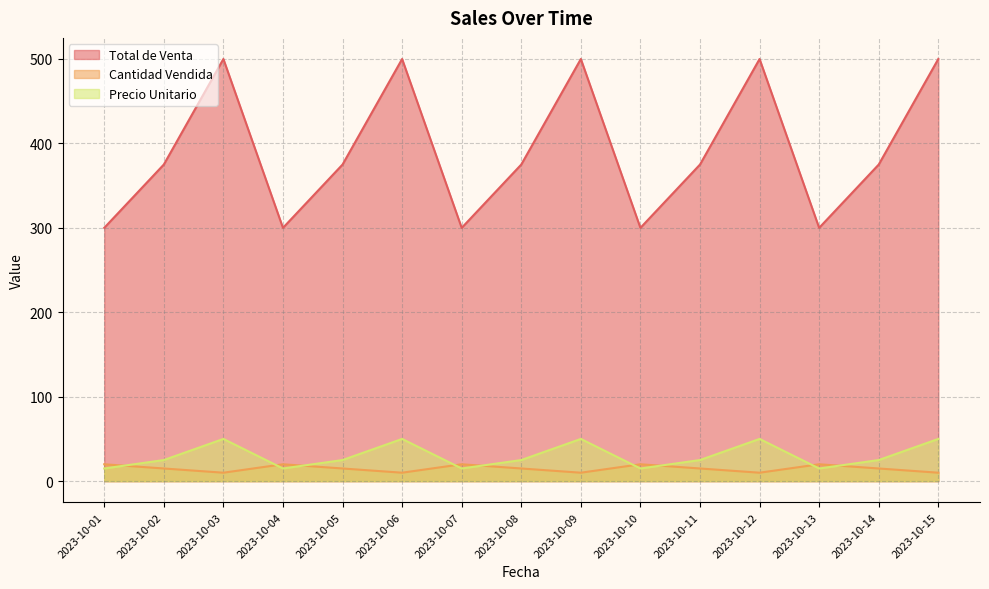

What is the difference between the maximum and minimum values in the Total de Venta series?

200